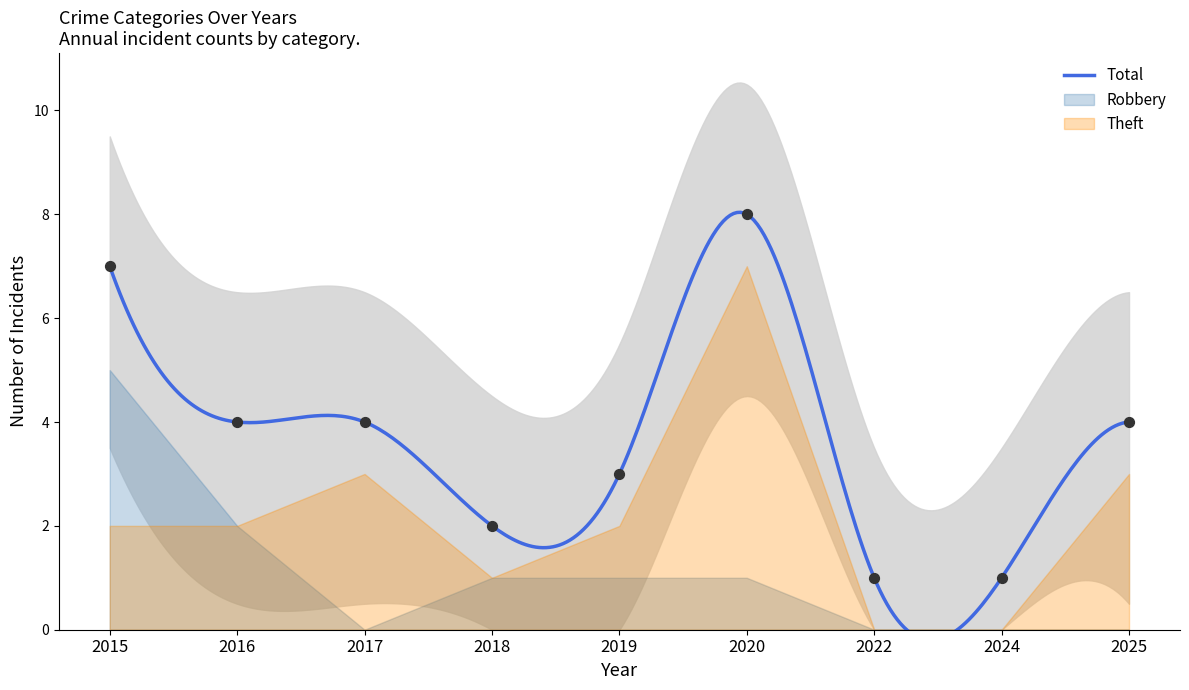

What is the total value across all series at 2018?

4